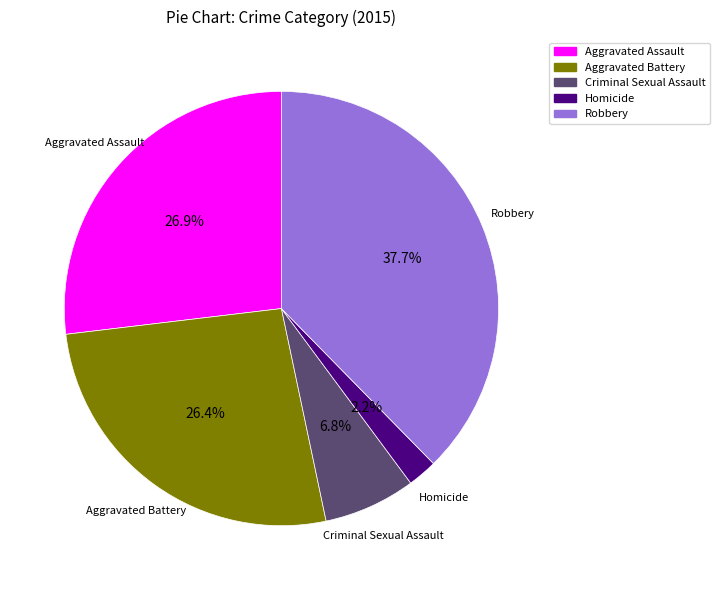

True or false: Robbery accounts for 38% of the total.

True